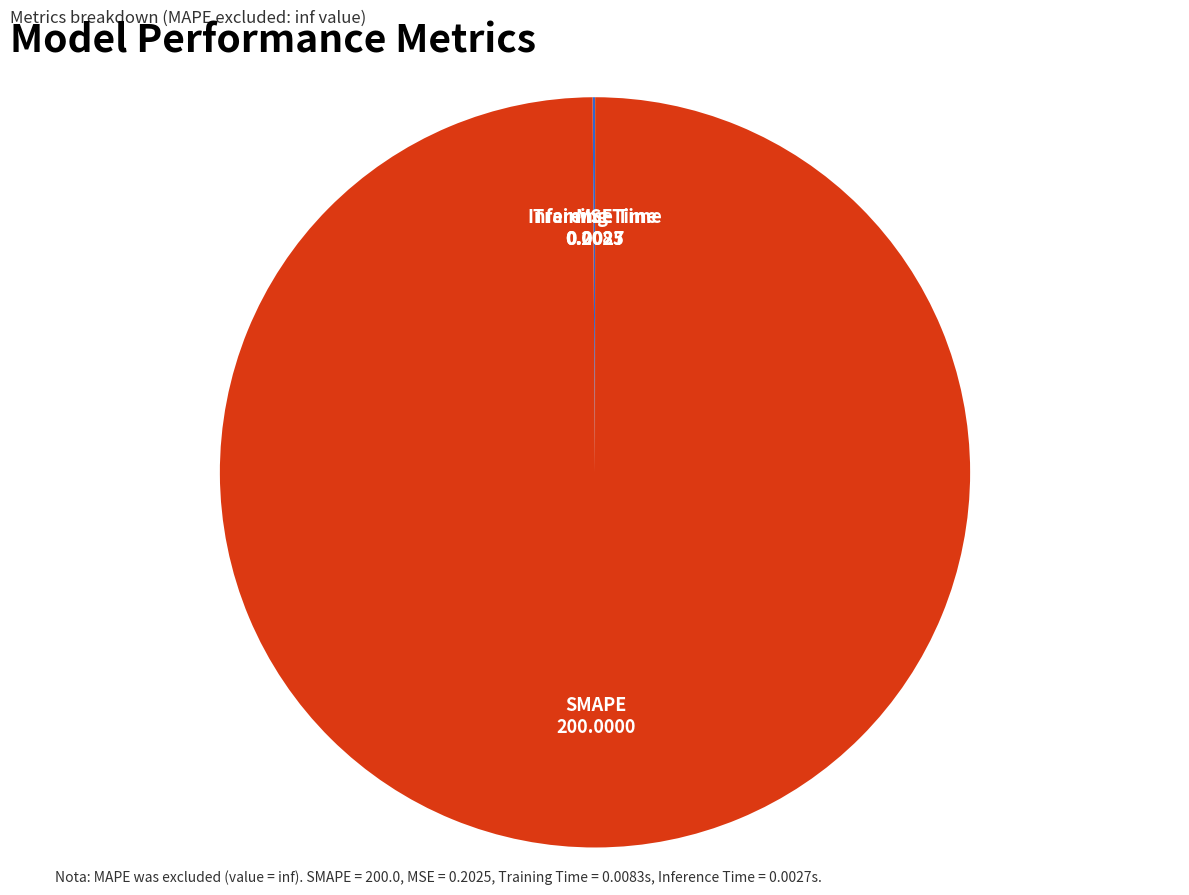

Is there any slice that represents more than half of the pie?

Yes